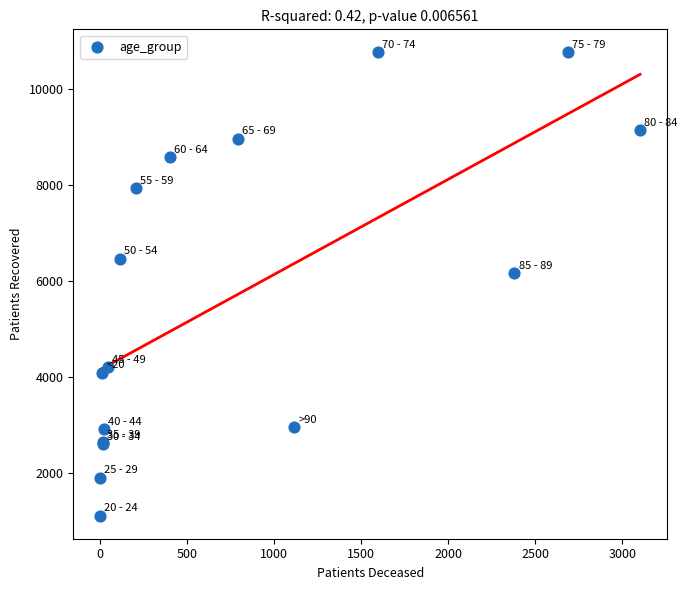

What Y value in the scatter plot is closest to 5936?

6168